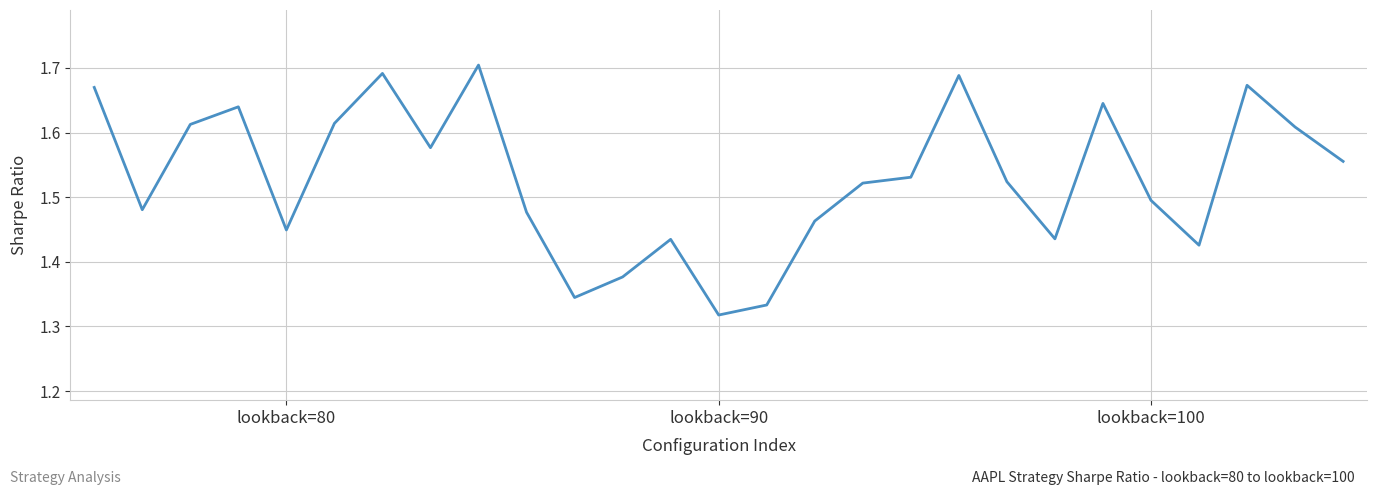

Count the values in the range 1 to 2.

27